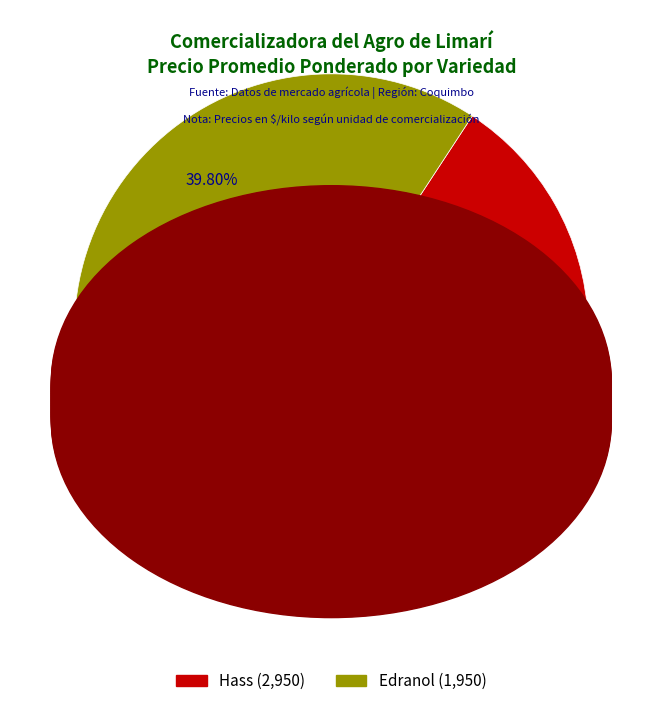

To the nearest percent, what is the average slice percentage?

50%